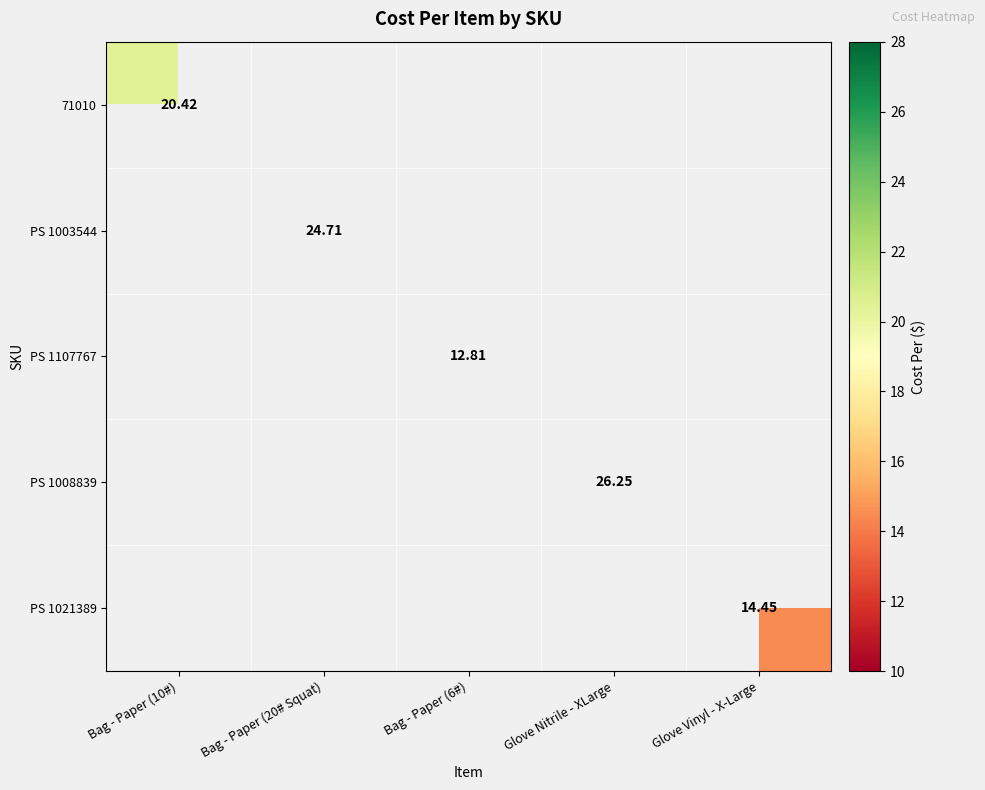

What is the maximum value shown in the chart?

26.2